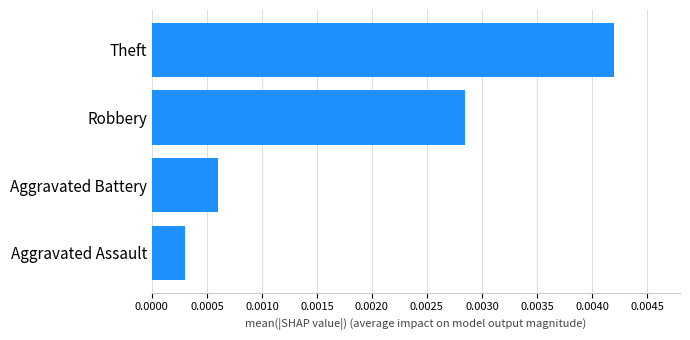

Count the number of categories in the chart.

4